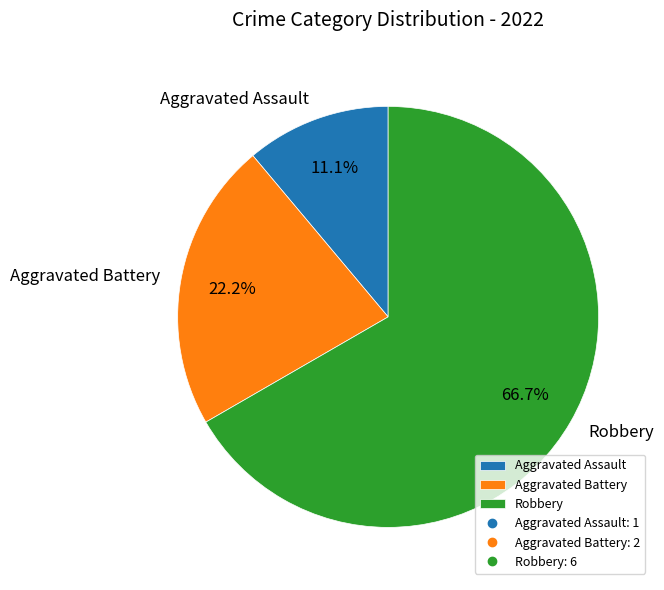

Between Robbery and Aggravated Assault, which is larger?

Robbery